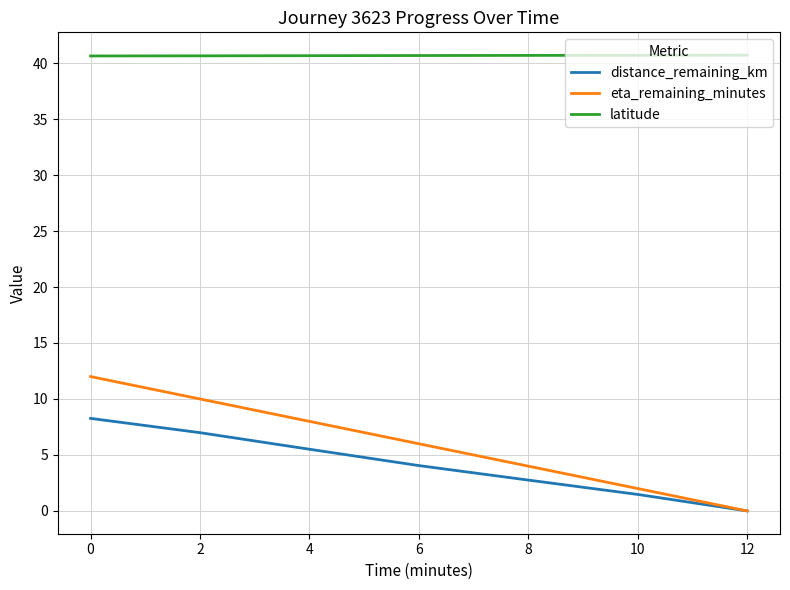

What is the sum of the eta_remaining_minutes values at 10 and 12?

2.0